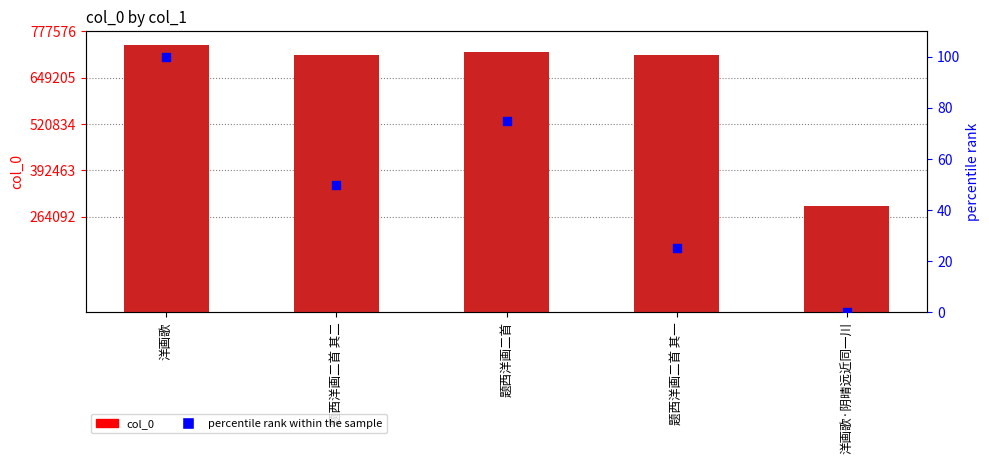

Which series contains the highest Y value?

col_0